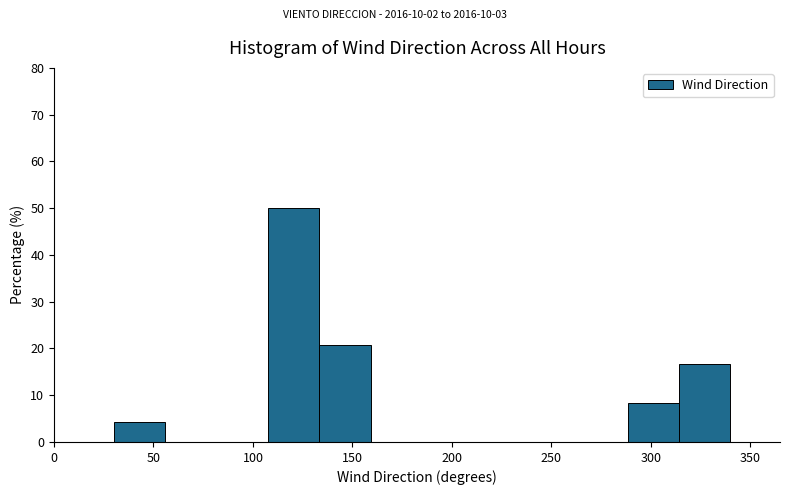

Reading left to right, list every bar in this chart as the range it spans on the x-axis followed by its height. Neither the bar edges nor the heights are printed on the chart, so give them approximately, as read against the axes.

30 to 55: 4
55 to 80: 0
80 to 110: 0
110 to 135: 50
135 to 160: 21
160 to 185: 0
185 to 210: 0
210 to 235: 0
235 to 265: 0
265 to 290: 0
290 to 315: 8
315 to 340: 17